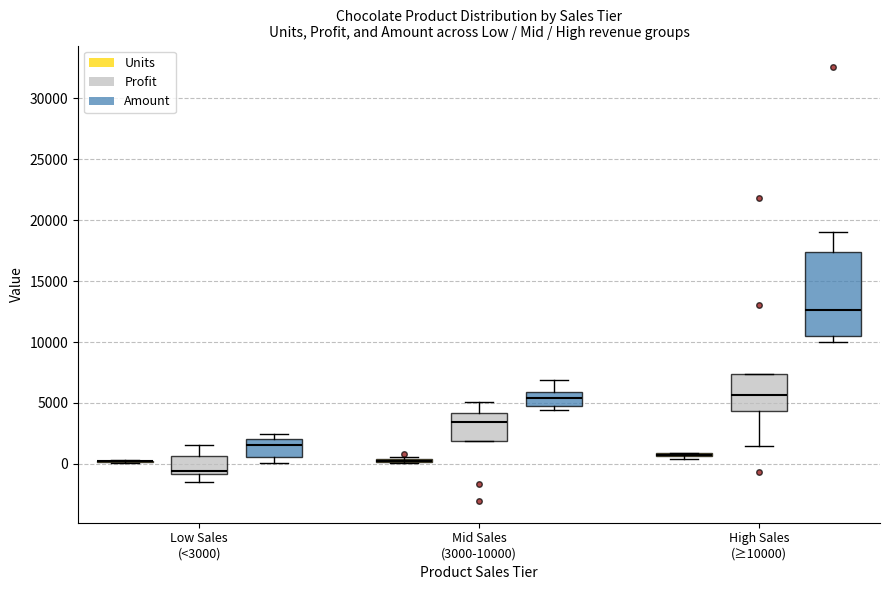

Reading left to right, read every box against the y-axis: the position of its median line, the range the box covers, and the ends of its whiskers. The values are not printed on the chart, so give them approximately, as read against the axis.

Low Sales (<3000) (Units): box collapsed to a line at 0, whiskers 0 to 500
Low Sales (<3000) (Profit): median -500, box -1000 to 500, whiskers -1500 to 1500
Low Sales (<3000) (Amount): median 1500, box 500 to 2000, whiskers 0 to 2500
Mid Sales (3000-10000) (Units): box collapsed to a line at 500, whiskers 0 to 500
Mid Sales (3000-10000) (Profit): median 3500, box 2000 to 4000, whiskers 2000 to 5000
Mid Sales (3000-10000) (Amount): median 5500, box 5000 to 6000, whiskers 4500 to 7000
High Sales (≥10000) (Units): box collapsed to a line at 500, whiskers 500 to 1000
High Sales (≥10000) (Profit): median 5500, box 4500 to 7500, whiskers 1500 to 7500
High Sales (≥10000) (Amount): median 12500, box 10500 to 17500, whiskers 10000 to 19000